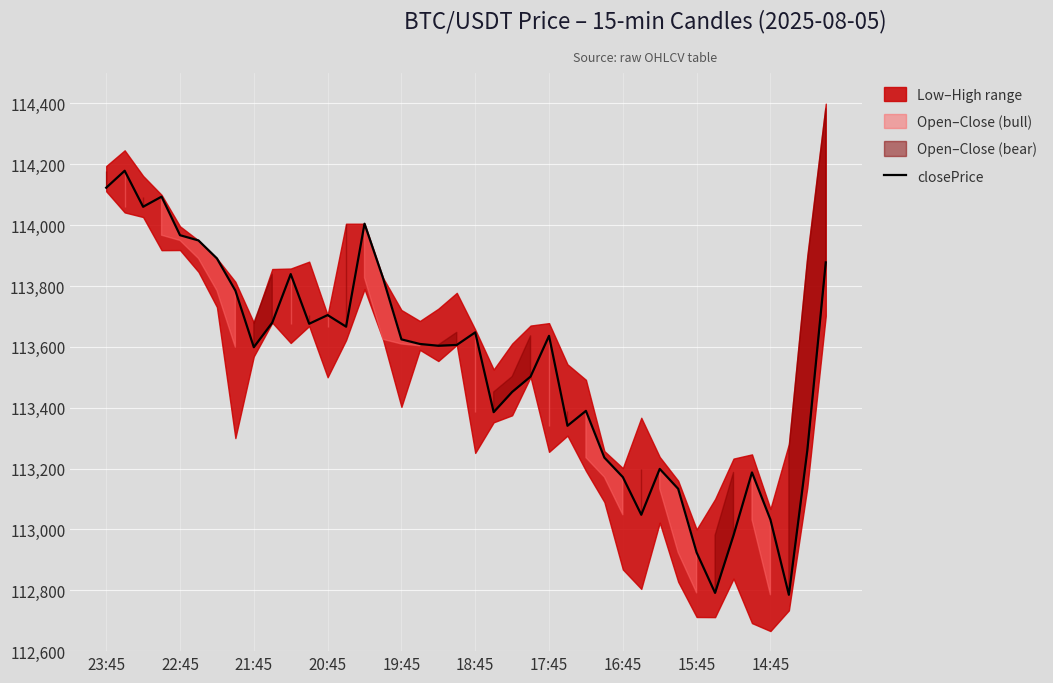

What is the difference between the second highest and minimum values?

1337.7